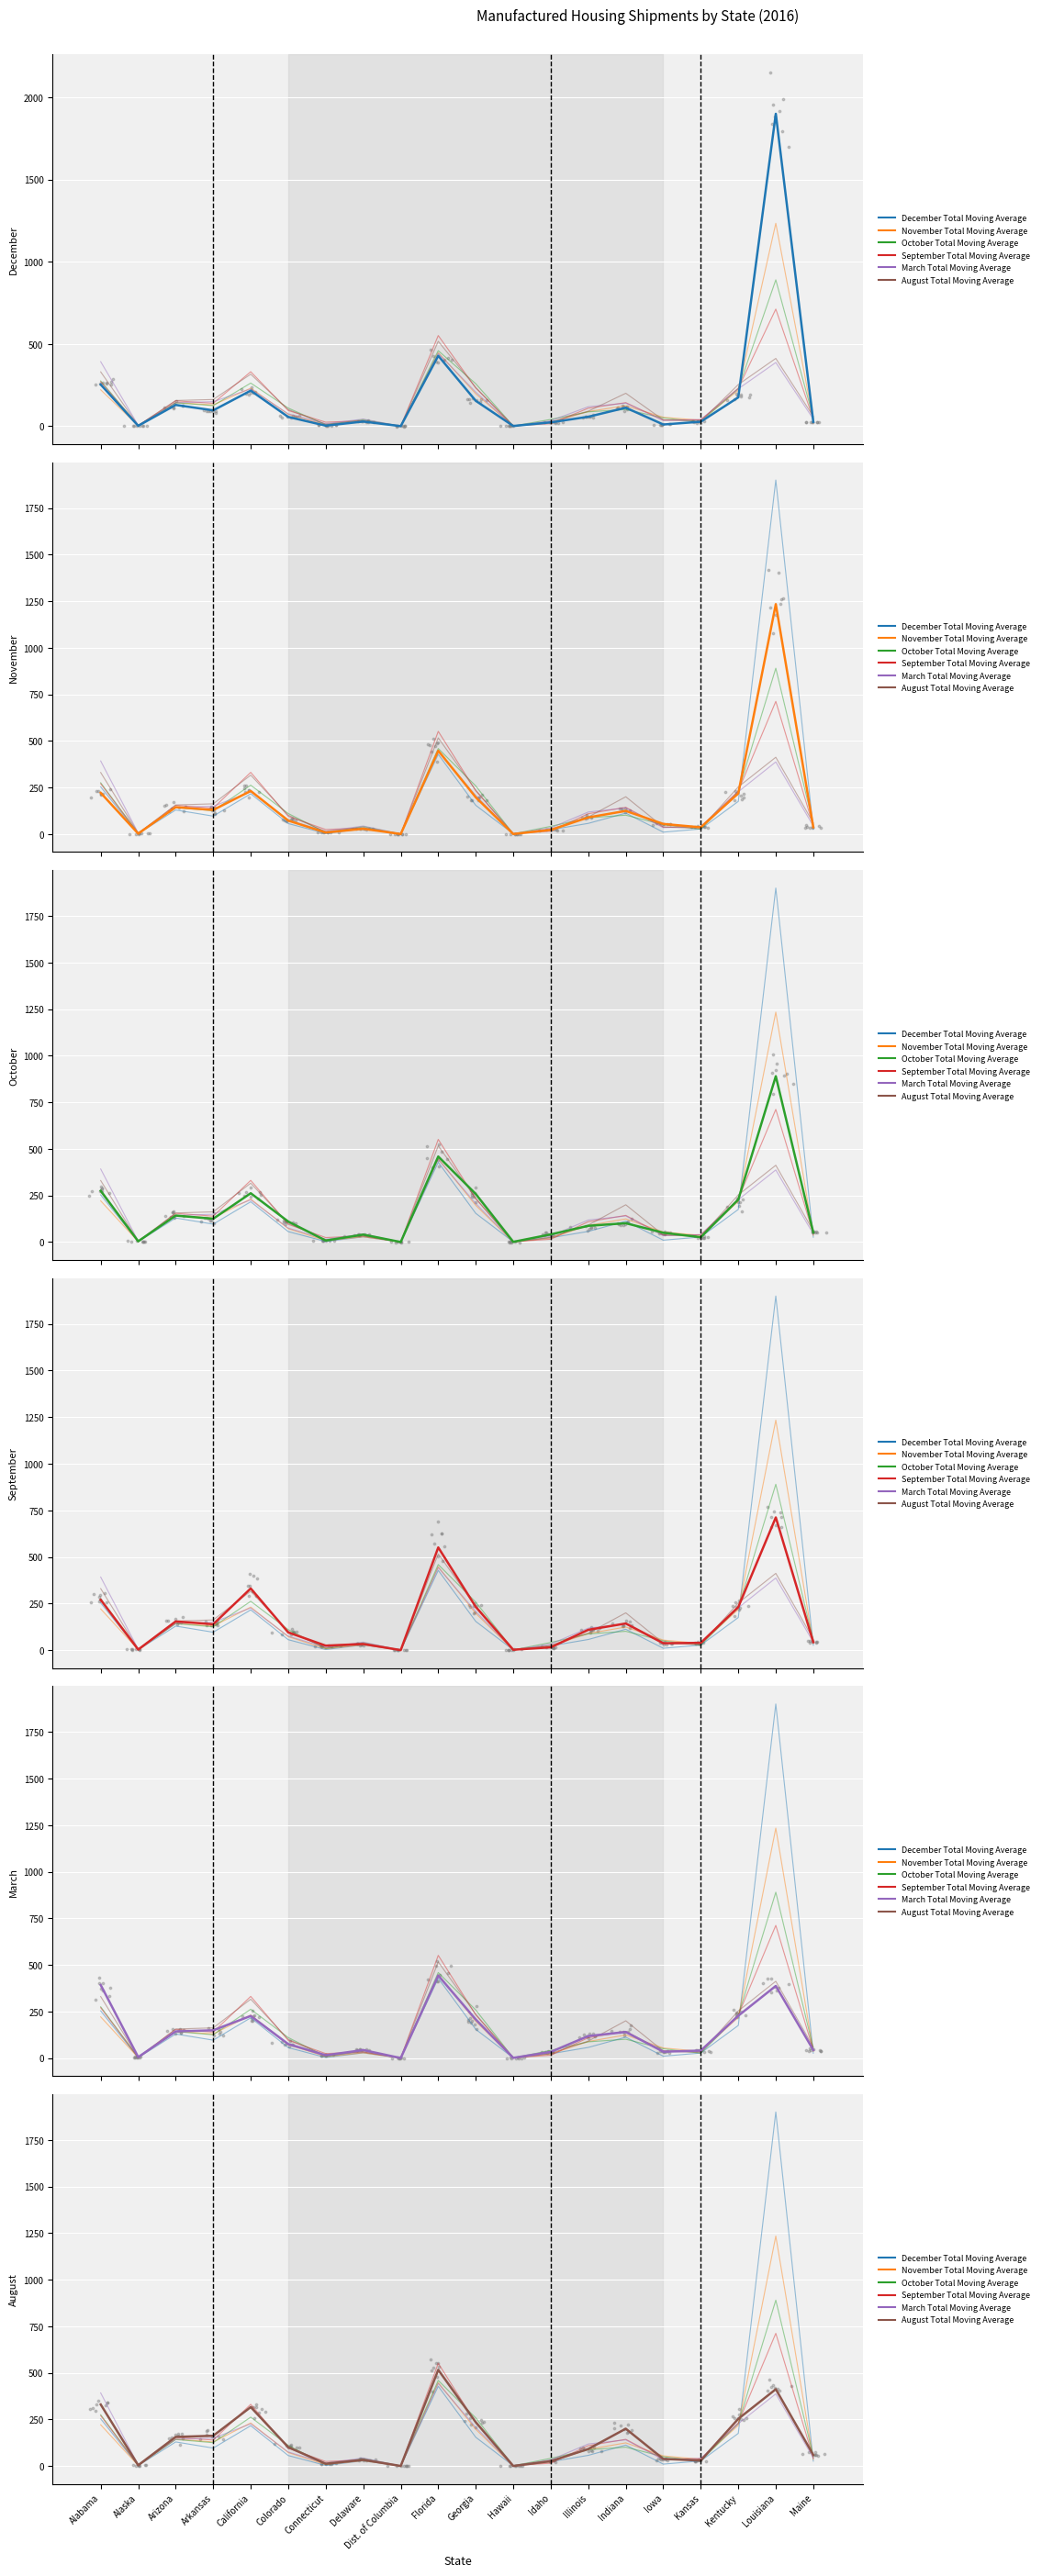

Which series has the largest Y range (max minus min)?

December Total